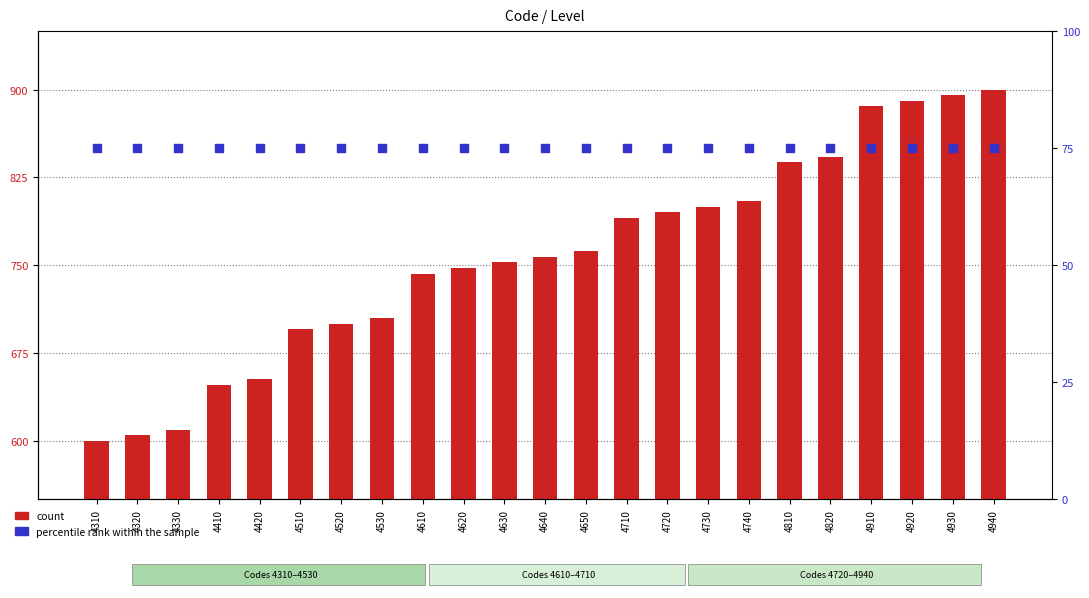

Is the value of count at 4810 greater than the value of percentile rank within the sample at 4720?

Yes